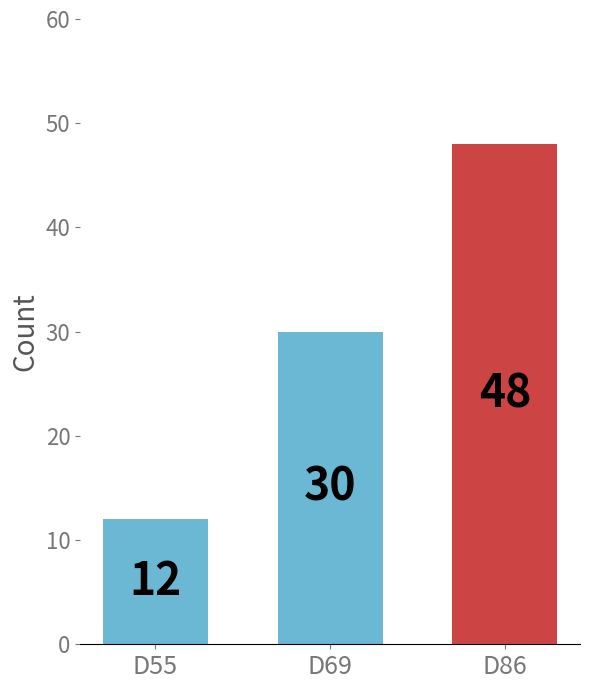

What is the sum of the values at D69 and D55?

42